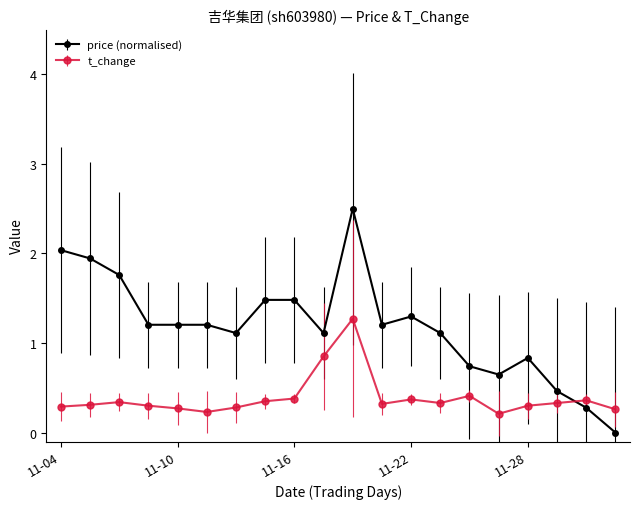

What is the value of the t_change point at the 15th from the left?

0.4